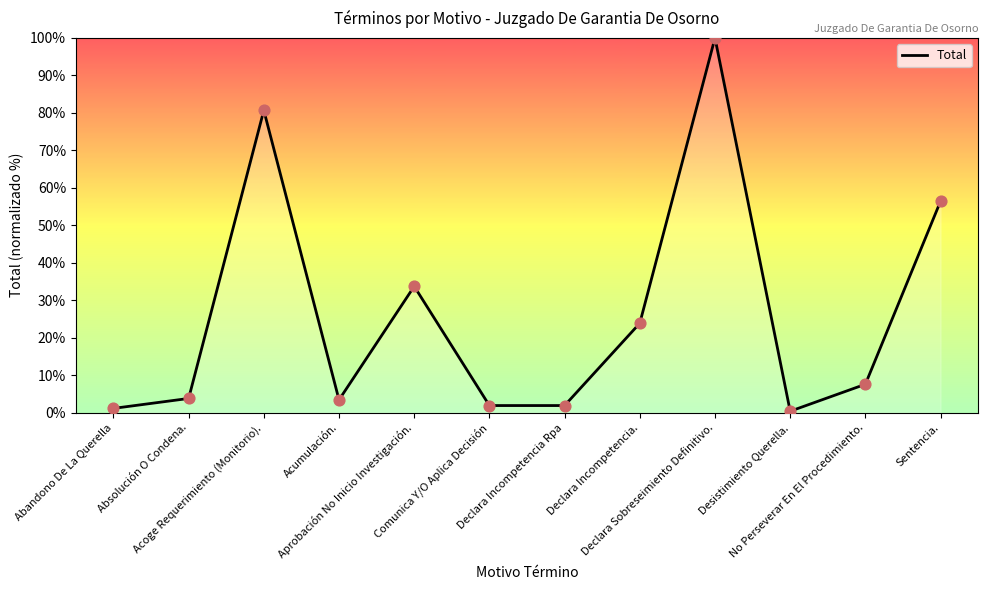

What is the change in value from Abandono De La Querella to Acoge Requerimiento (Monitorio).?

+79.5